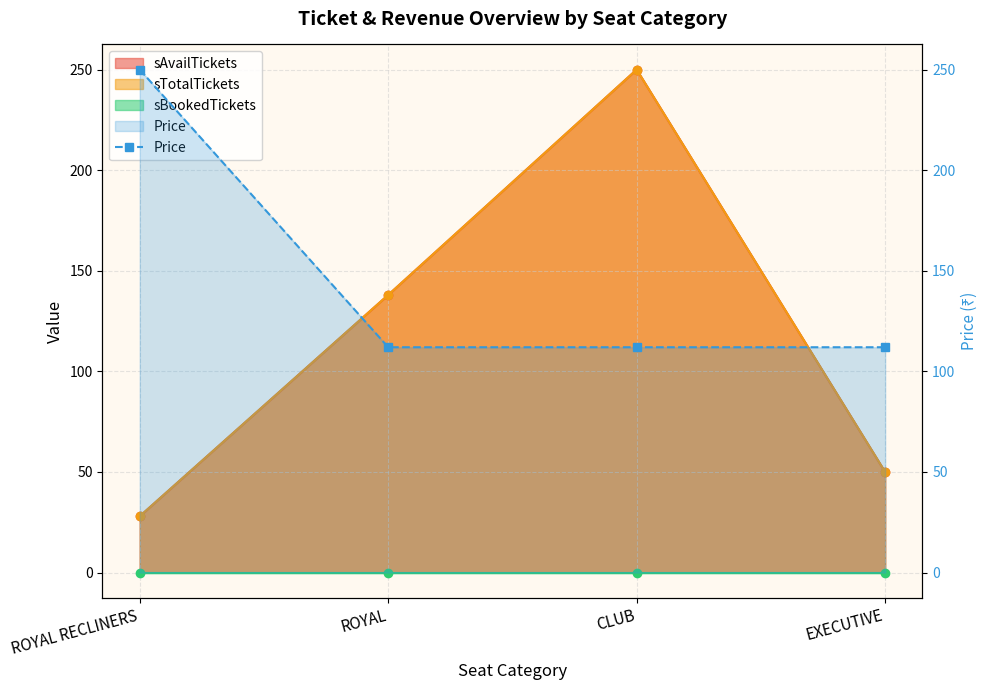

The value at EXECUTIVE is 167. True or false?

False